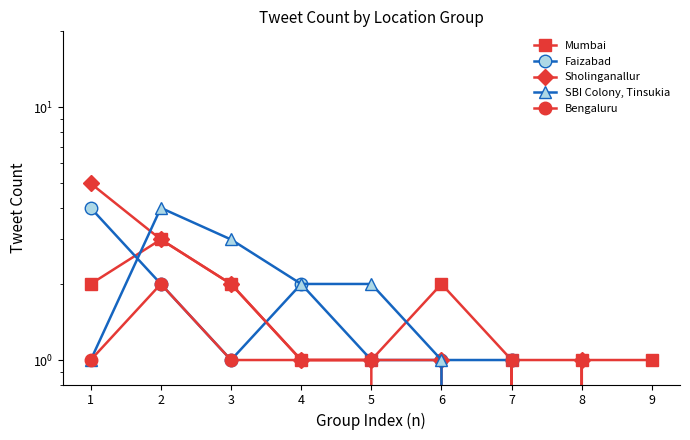

What is the sum of the Faizabad values at 5 and 7?

2